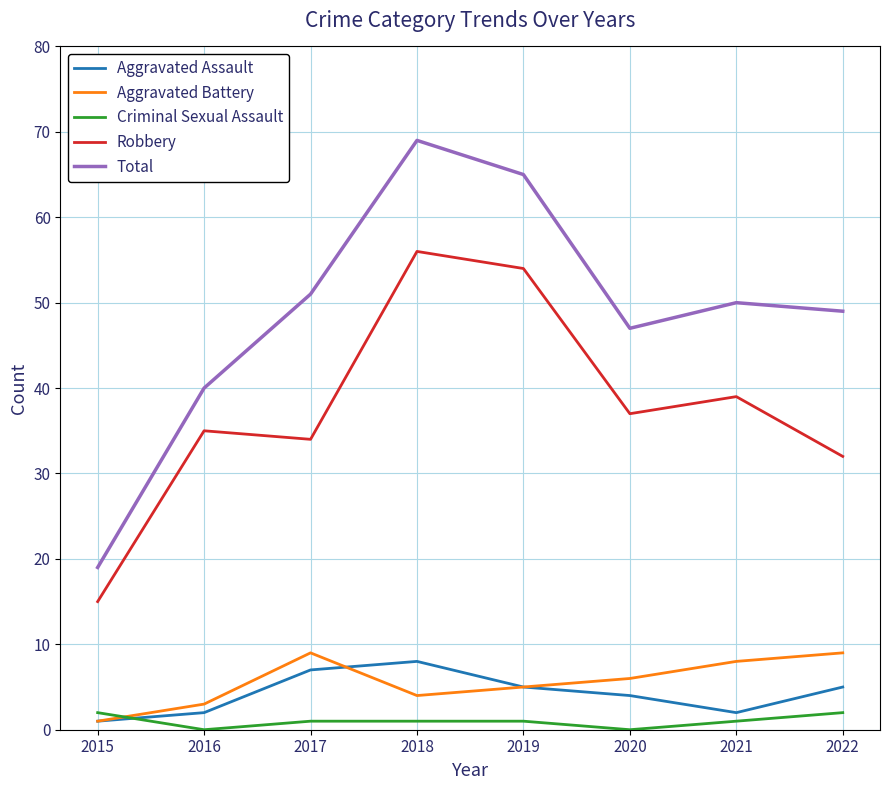

Which series has the widest spread of values?

Total